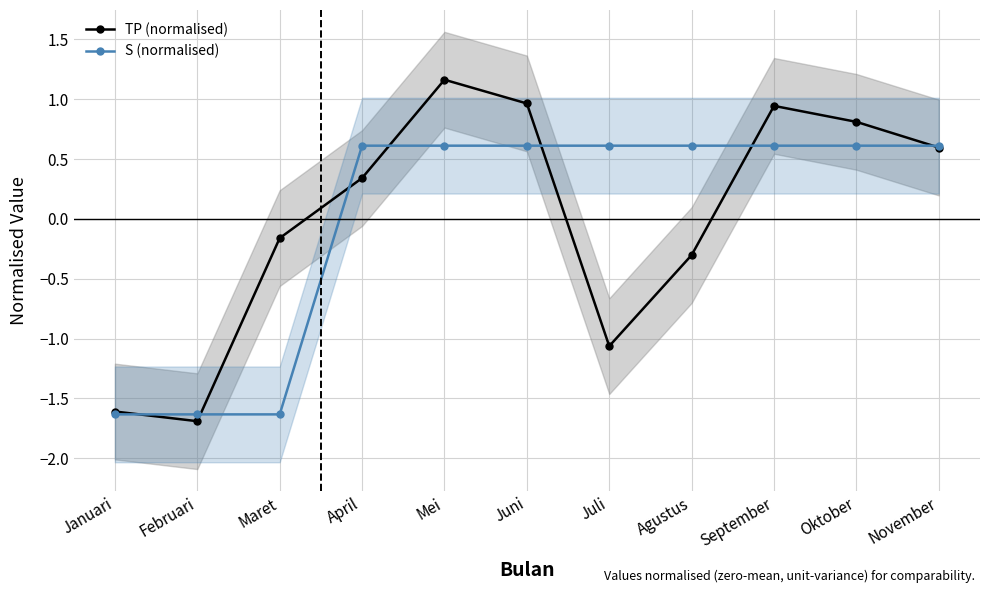

Read the S (normalised) value at Juni.

0.6